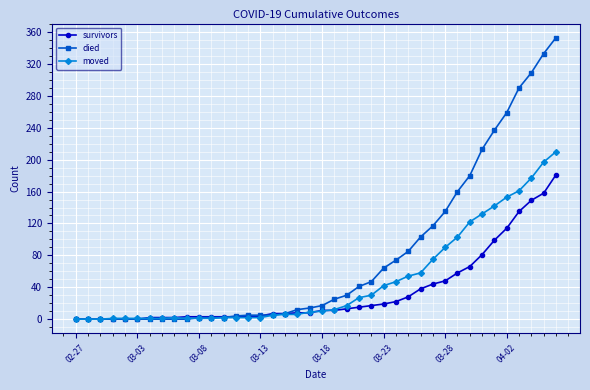

Which series has the widest spread of values?

died